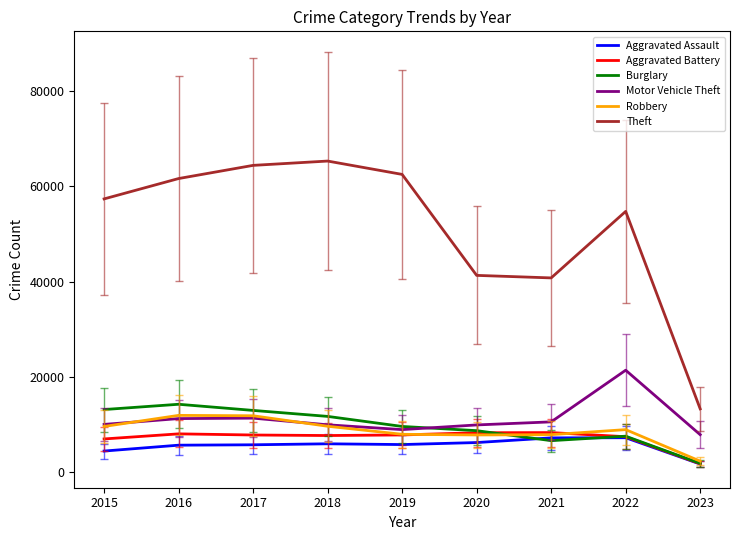

What is the sum of all Robbery values?

78259